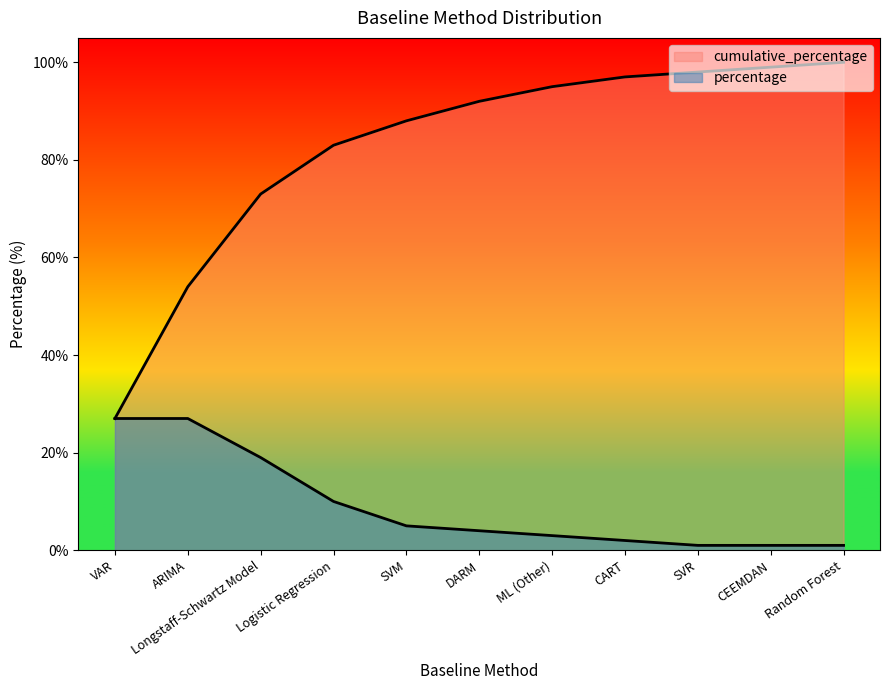

True or false: cumulative_percentage has a value of 25 at Longstaff-Schwartz Model.

False